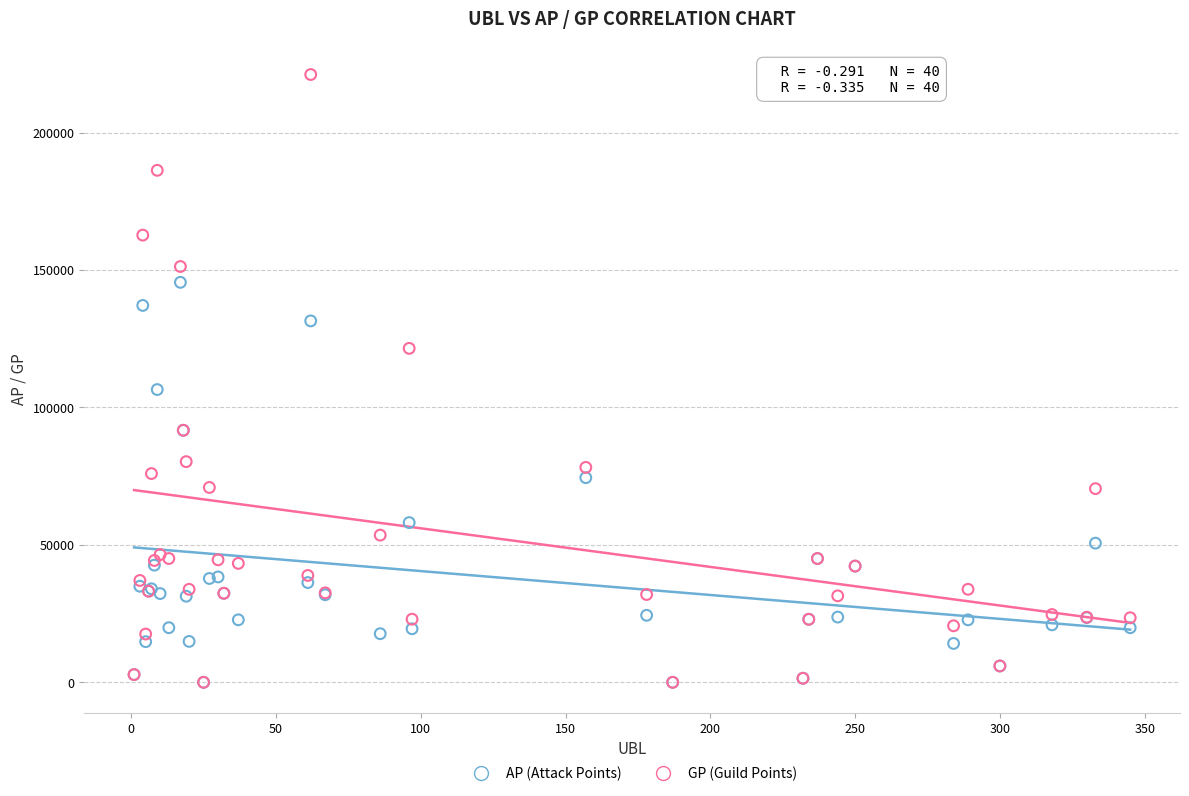

Across all series, what Y value is closest to 110545?

106496